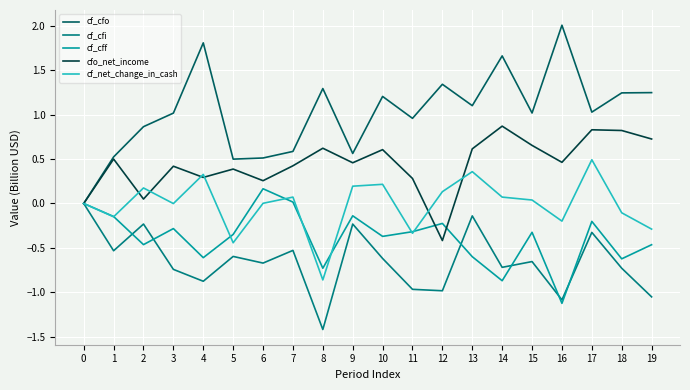

Rank the series by their maximum value, from highest to lowest.

cf_cfo, cfo_net_income, cf_net_change_in_cash, cf_cff, cf_cfi